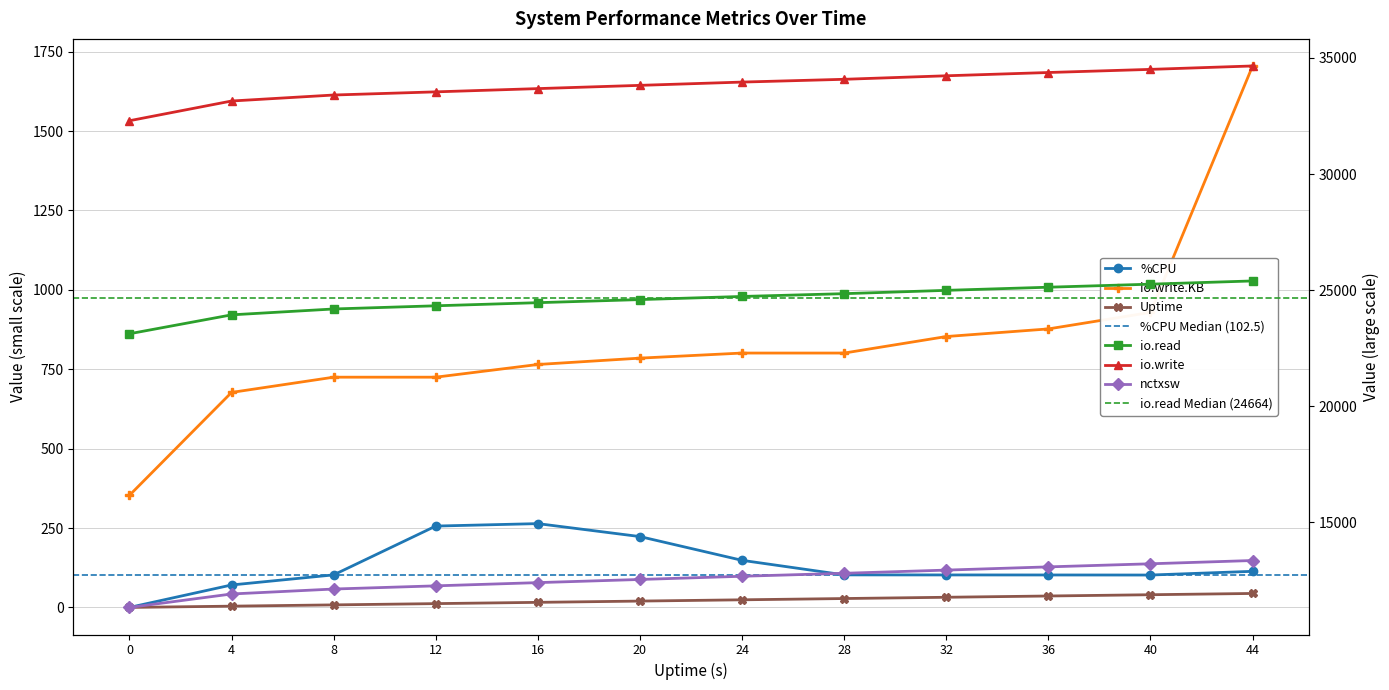

Is the value of io.write.KB at 32 greater than the value of %CPU at 4?

Yes